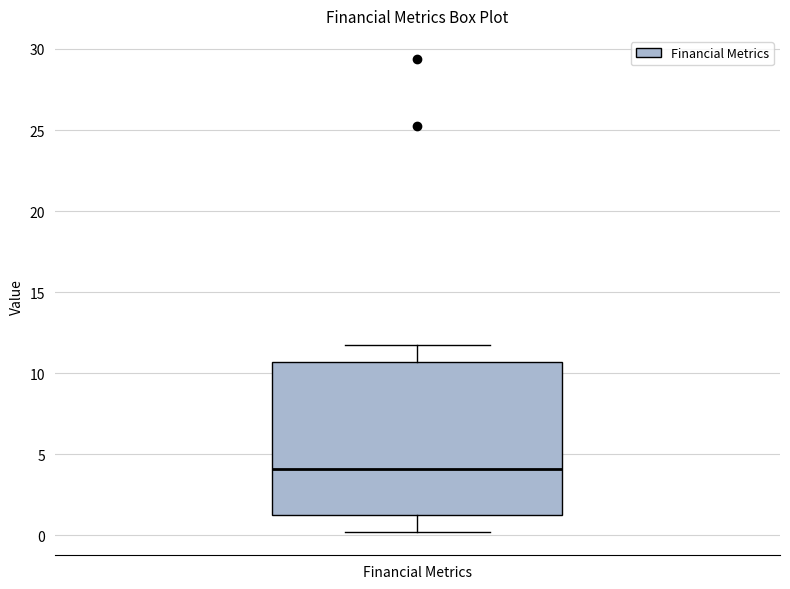

Where is the upper edge of the box for Financial Metrics on the y-axis? The values are not printed on the chart, so give them approximately, as read against the axis.

10.5